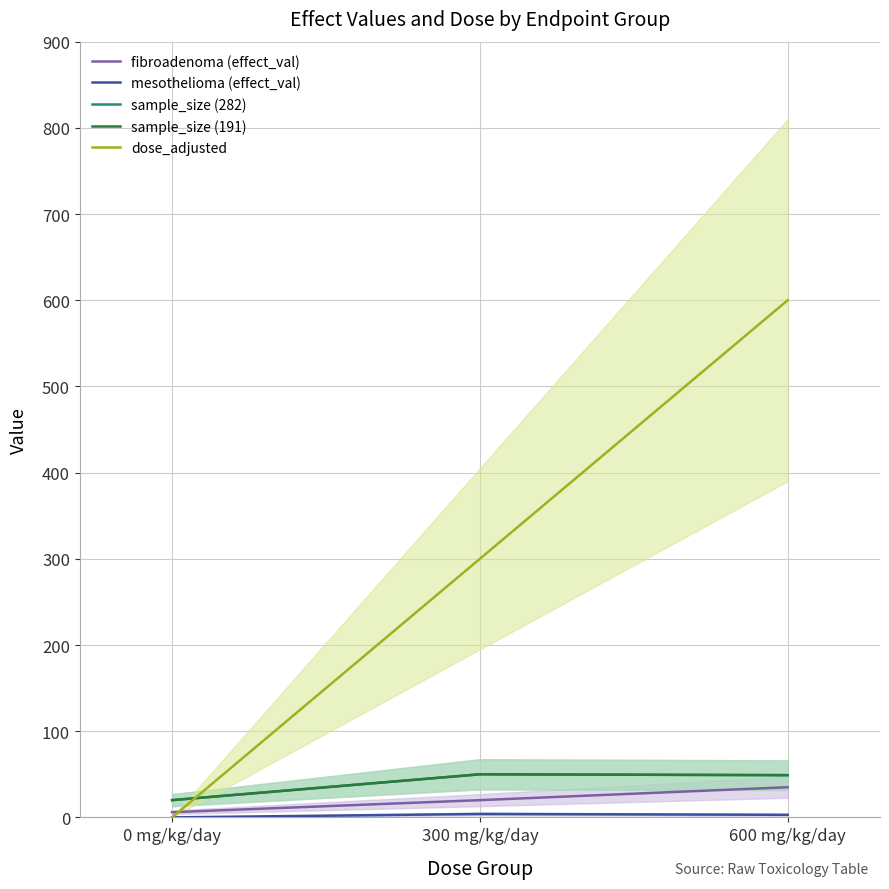

How many lines are shown in the chart?

5